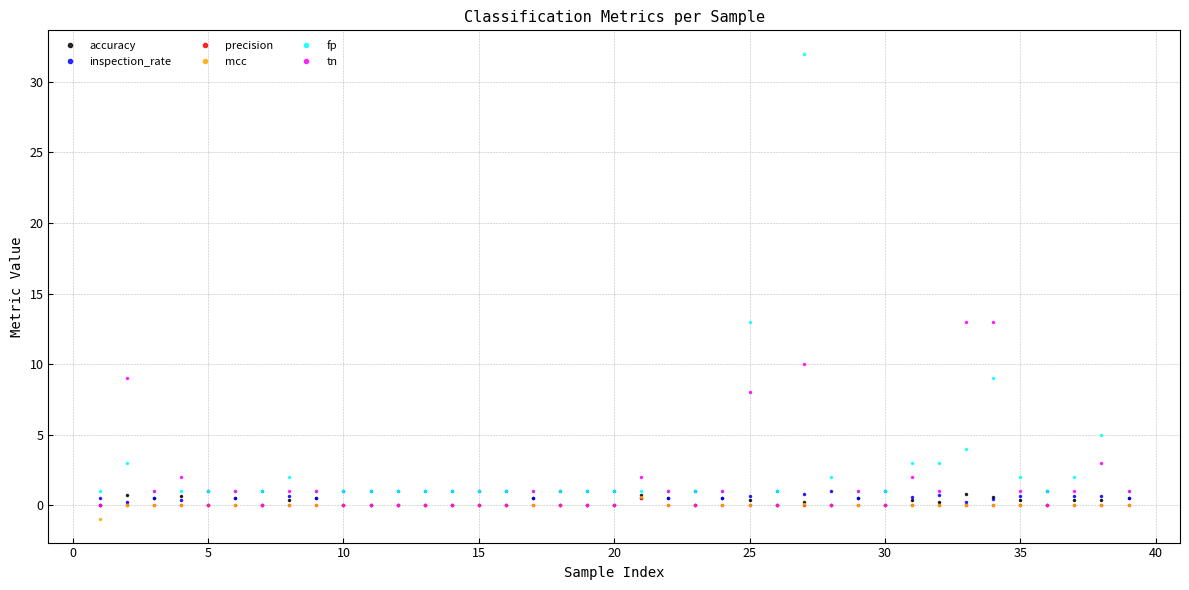

What is the maximum value for tn?

13.0